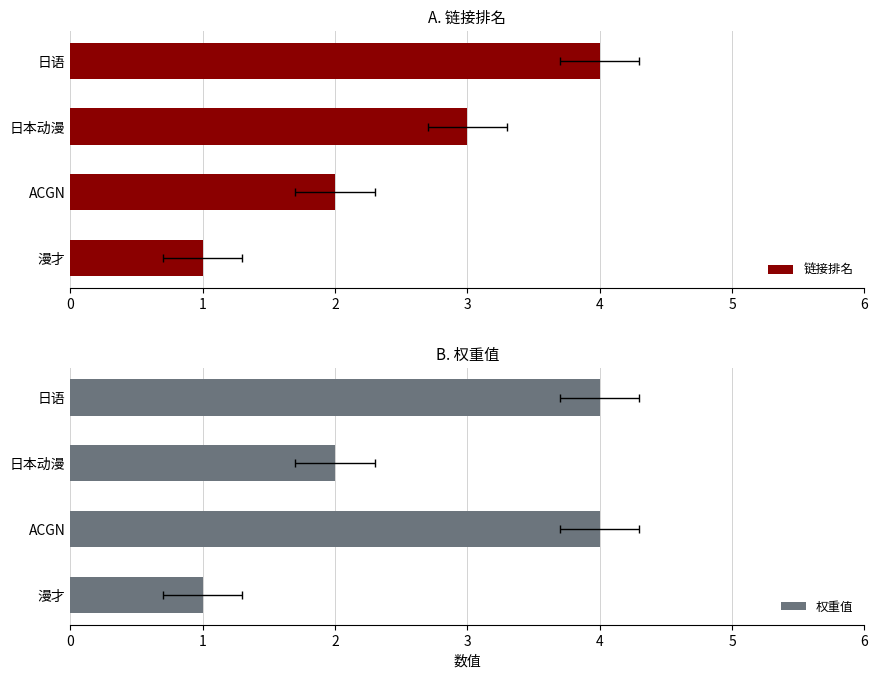

What is the value of the 链接排名 bar at the 4th from the left?

4